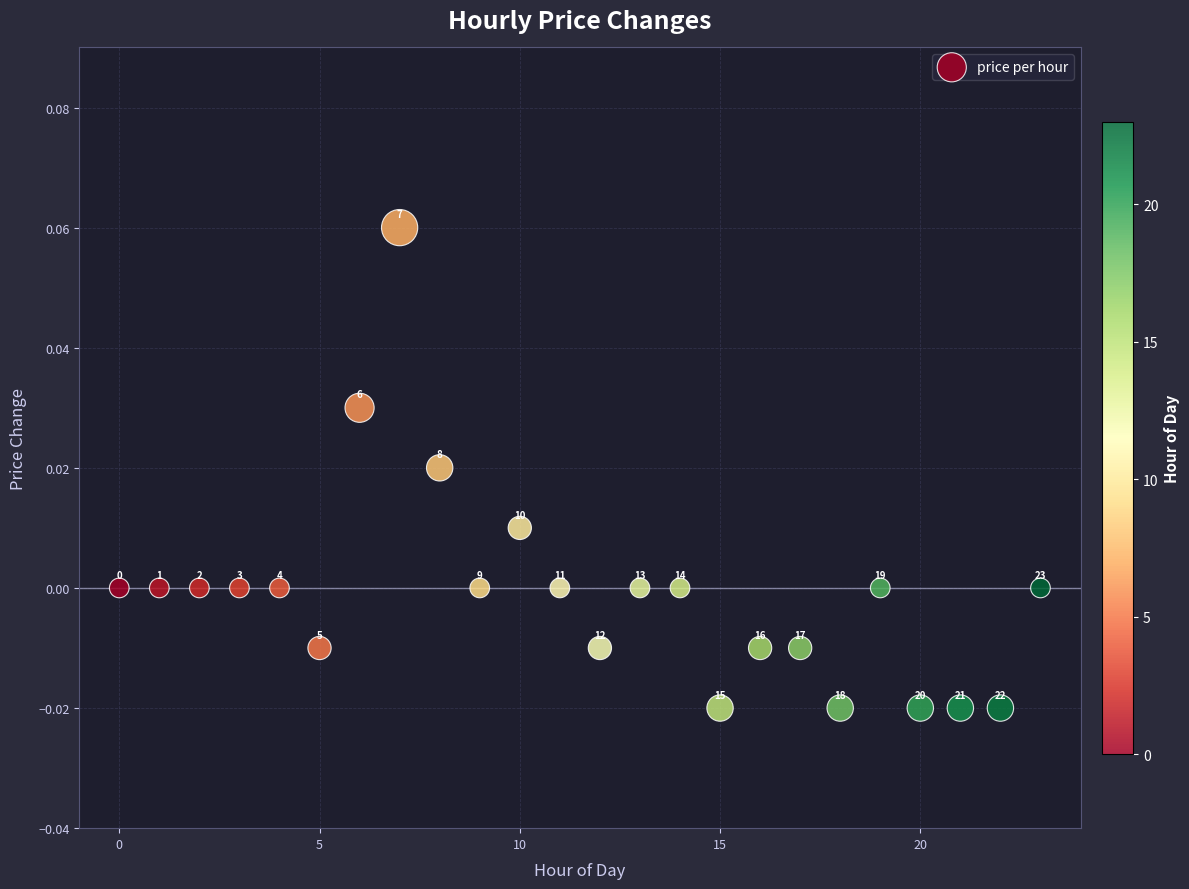

How many data points are displayed?

24